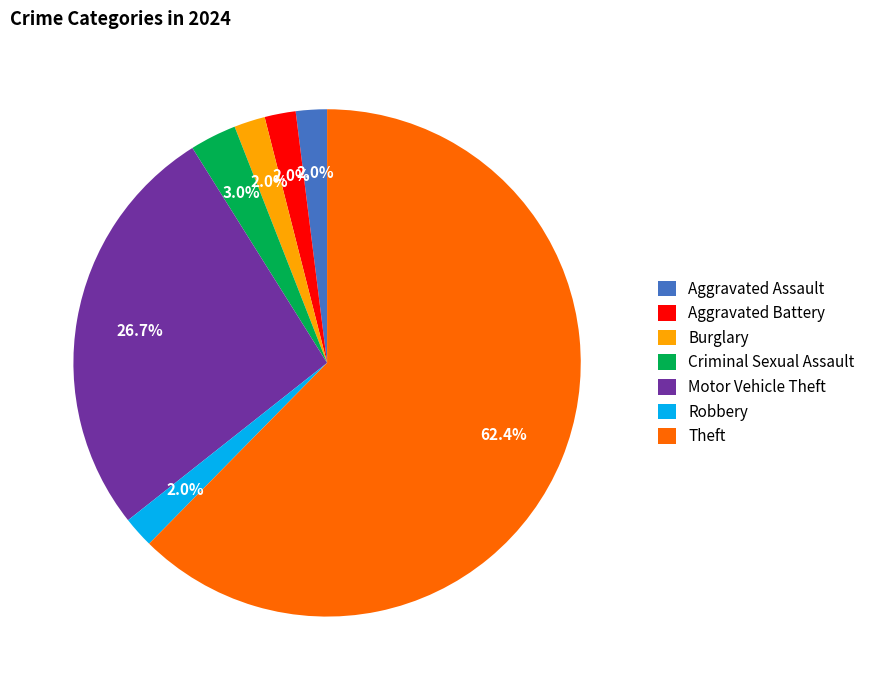

Between Aggravated Battery and Theft, which is larger?

Theft